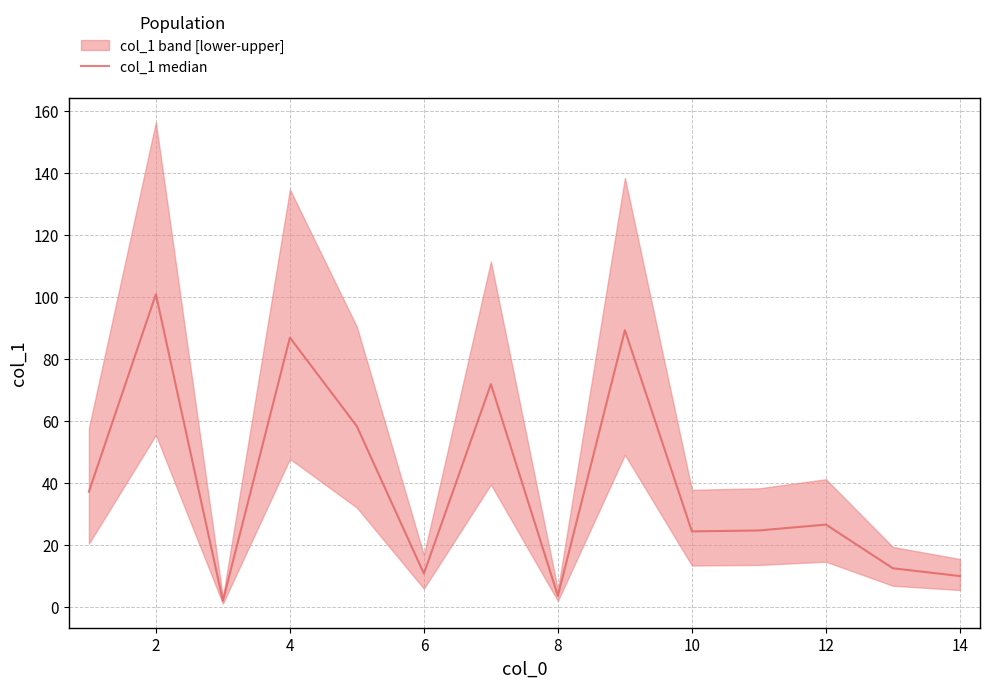

What is the value of the 14th point from the left?

10.0